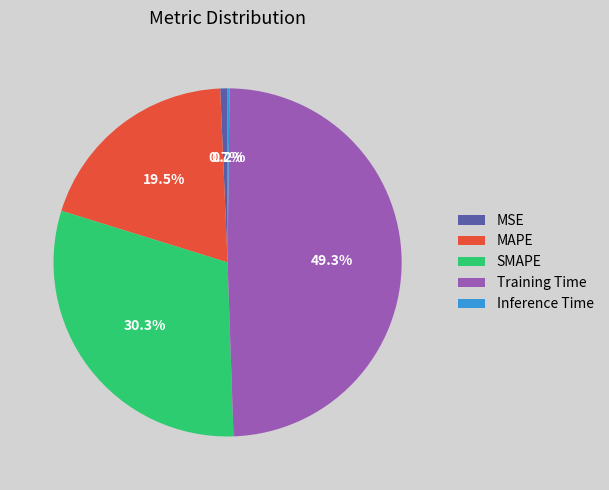

Between MAPE and SMAPE, which is larger?

SMAPE